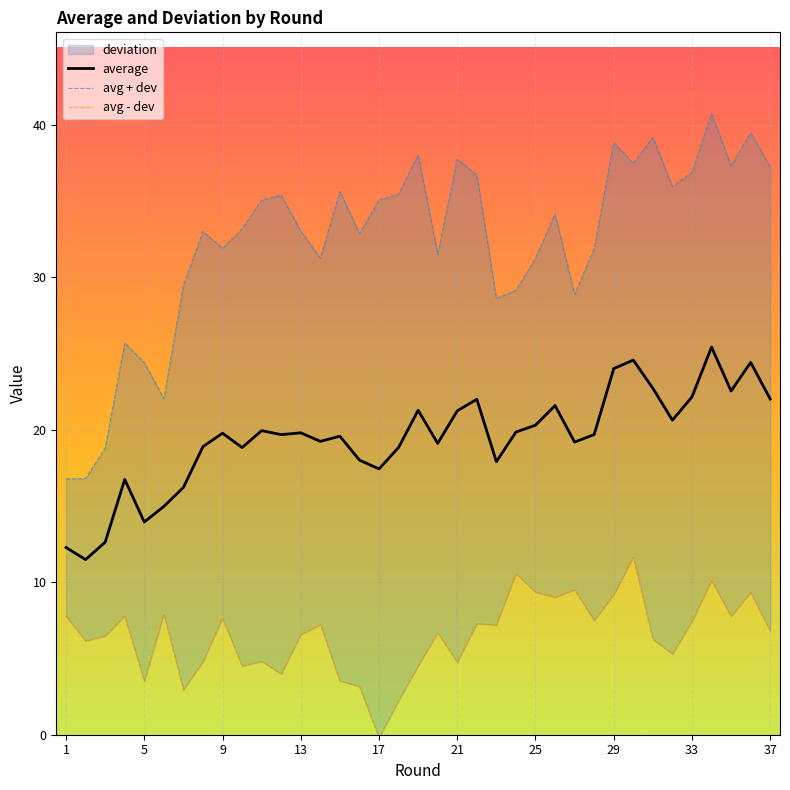

What is the maximum value for average?

25.4